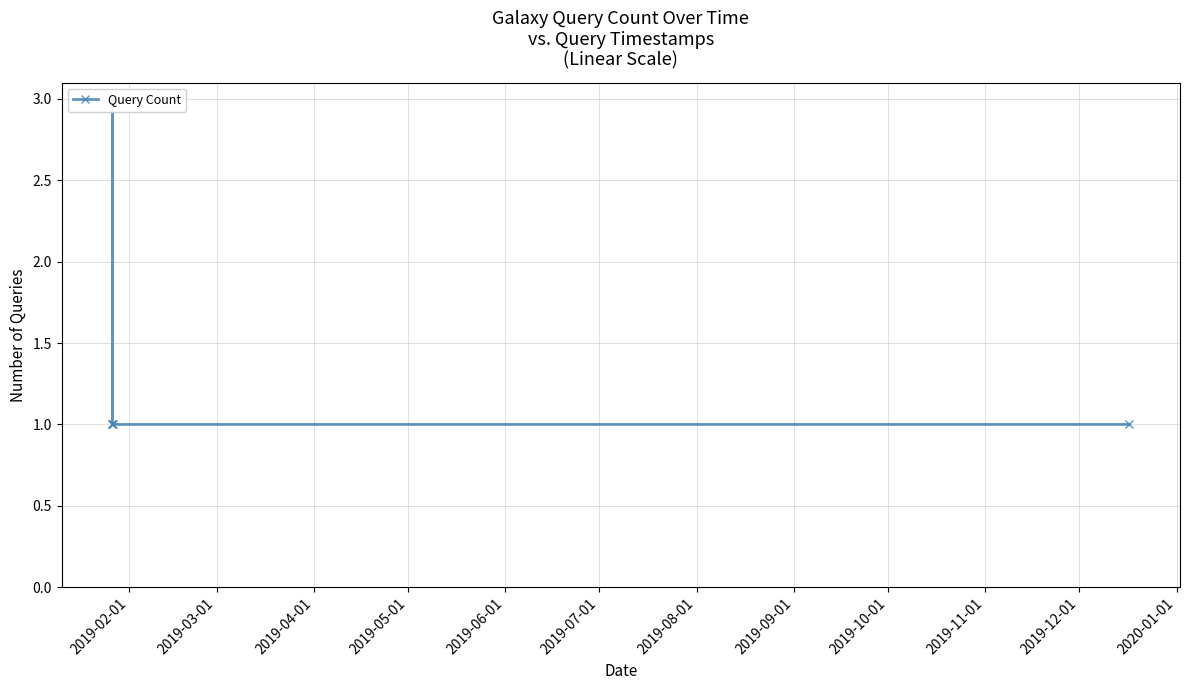

What is the smallest value displayed?

1